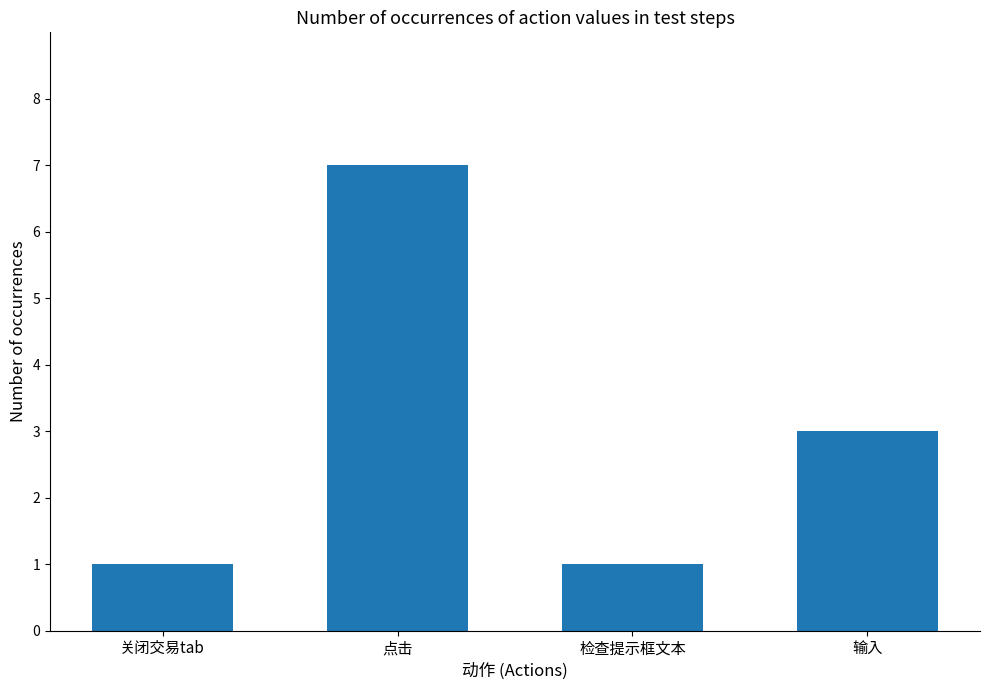

Reading left to right, what are all the values shown in this chart?

关闭交易tab=1	点击=7	检查提示框文本=1	输入=3